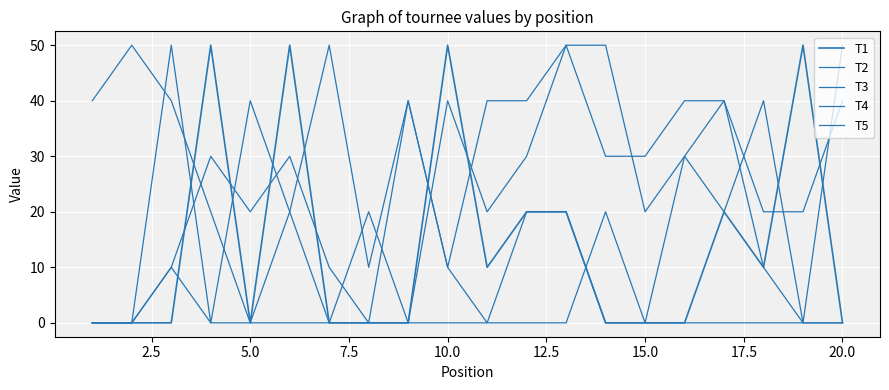

Reading right to left, extract all data points from this chart.

T1: 0	50	10	20	0	0	0	20	20	10	50	0	0	0	50	0	50	0	0	0
T2: 0	0	0	0	0	0	20	0	0	0	0	0	20	0	0	0	0	50	0	0
T3: 40	20	20	40	30	20	50	50	40	40	10	40	10	50	20	0	20	40	50	40
T4: 50	0	40	20	30	0	0	20	20	0	10	40	0	0	20	40	0	10	0	0
T5: 0	0	10	40	40	30	30	50	30	20	40	0	0	10	30	20	30	10	0	0